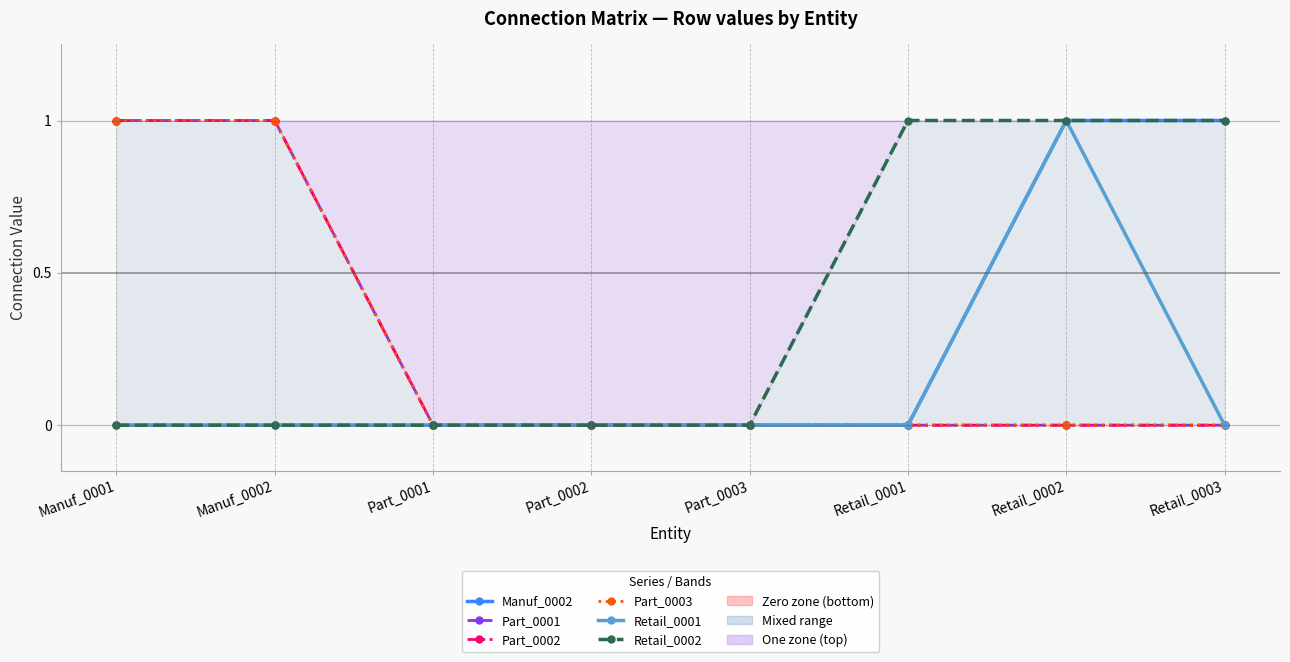

What position from the right is Part_0003?

4